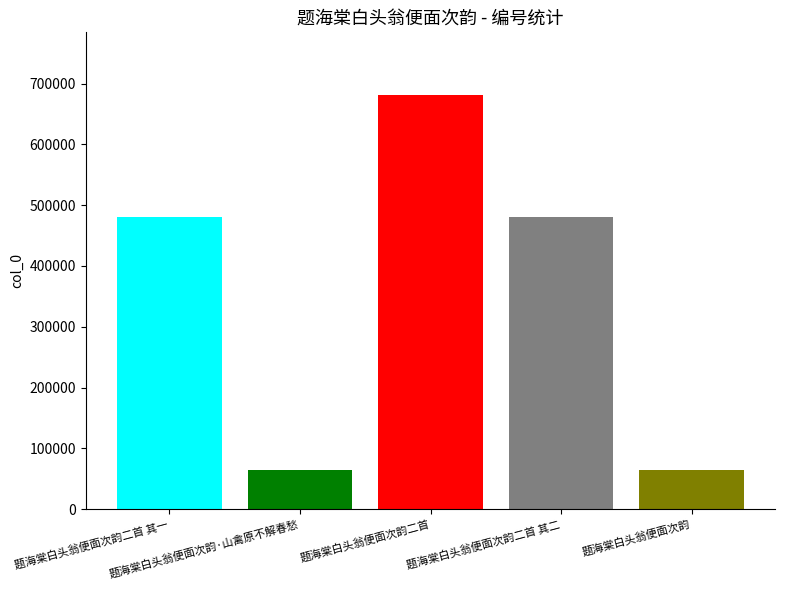

What is the maximum value shown in the chart?

682029